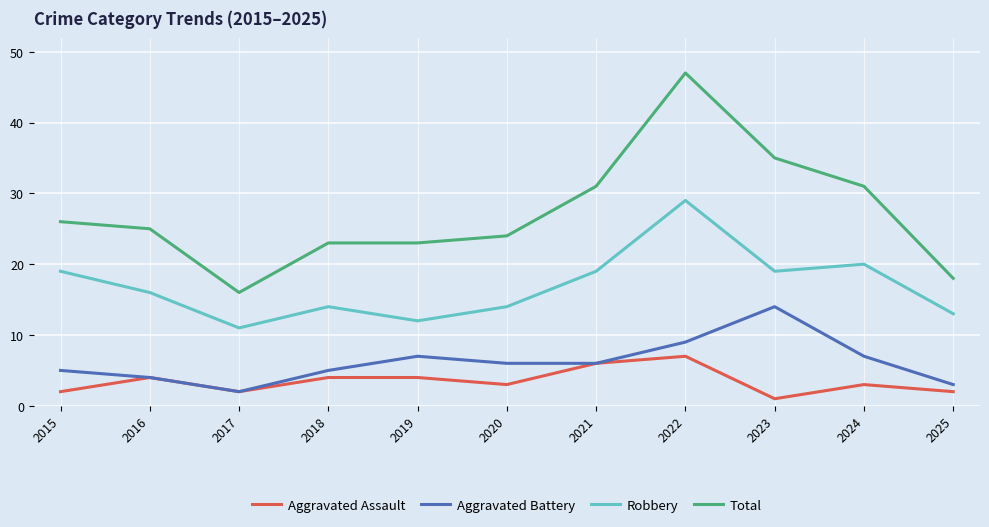

What is the spread (max minus min) of values at 2025?

16